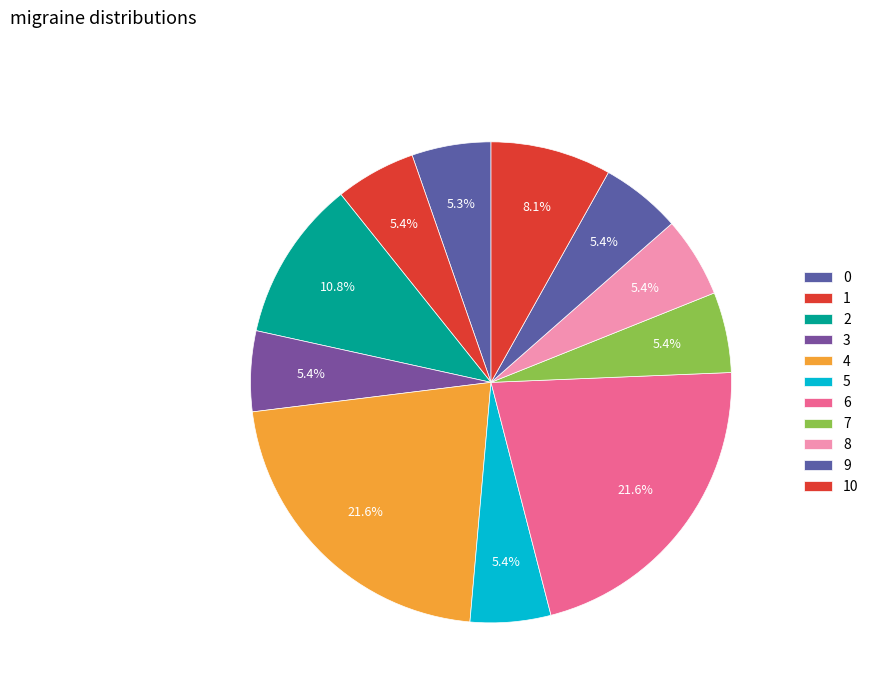

Which category has the biggest portion of the pie?

4